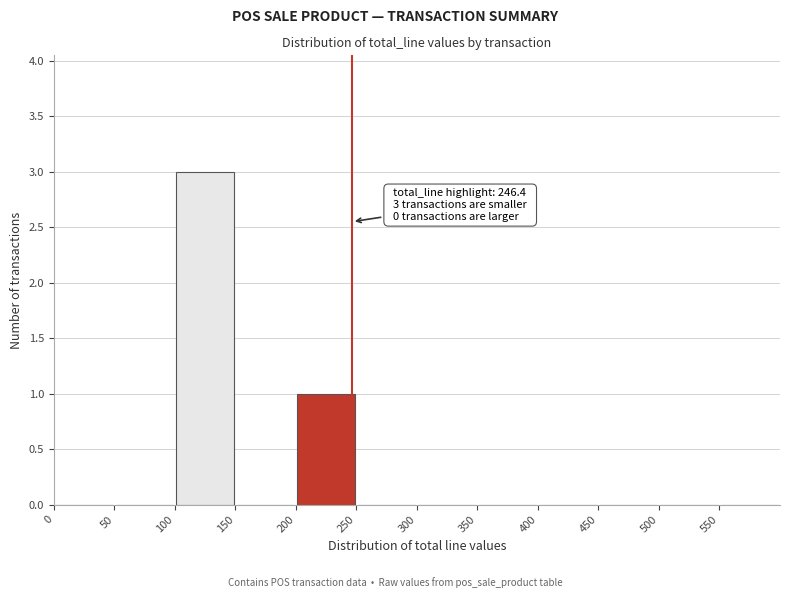

Over which range of the x-axis is the bar tallest?

100 to 150